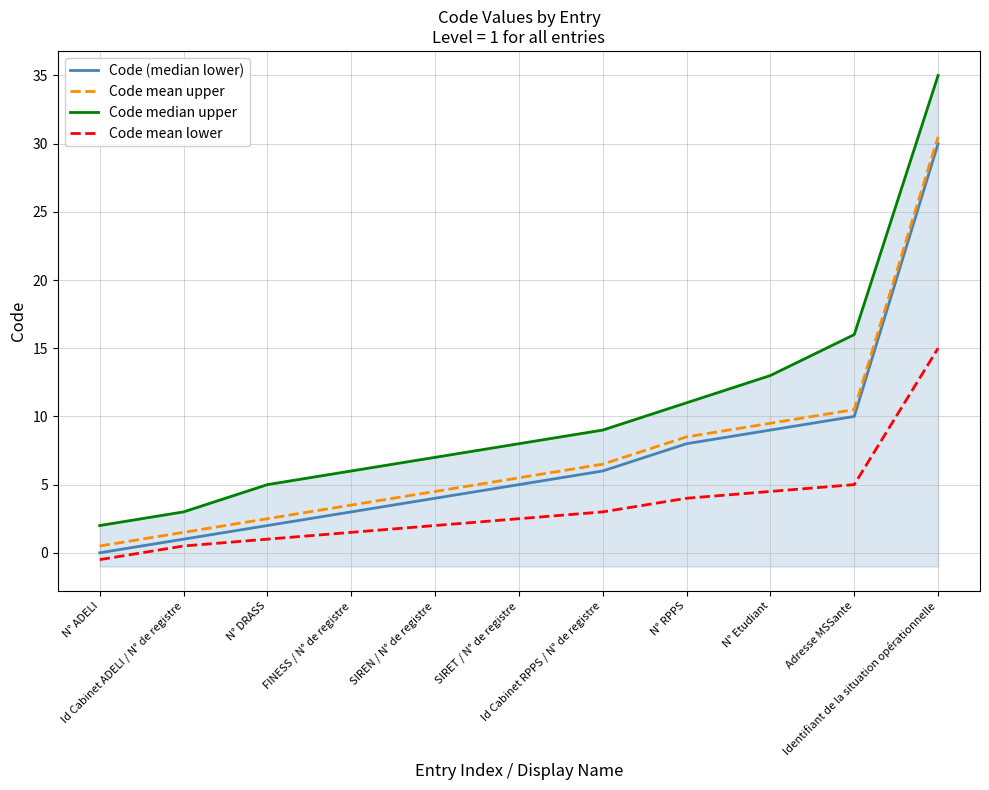

The Code mean lower series shows 15.0 at Identifiant de la situation opérationnelle. True or false?

True